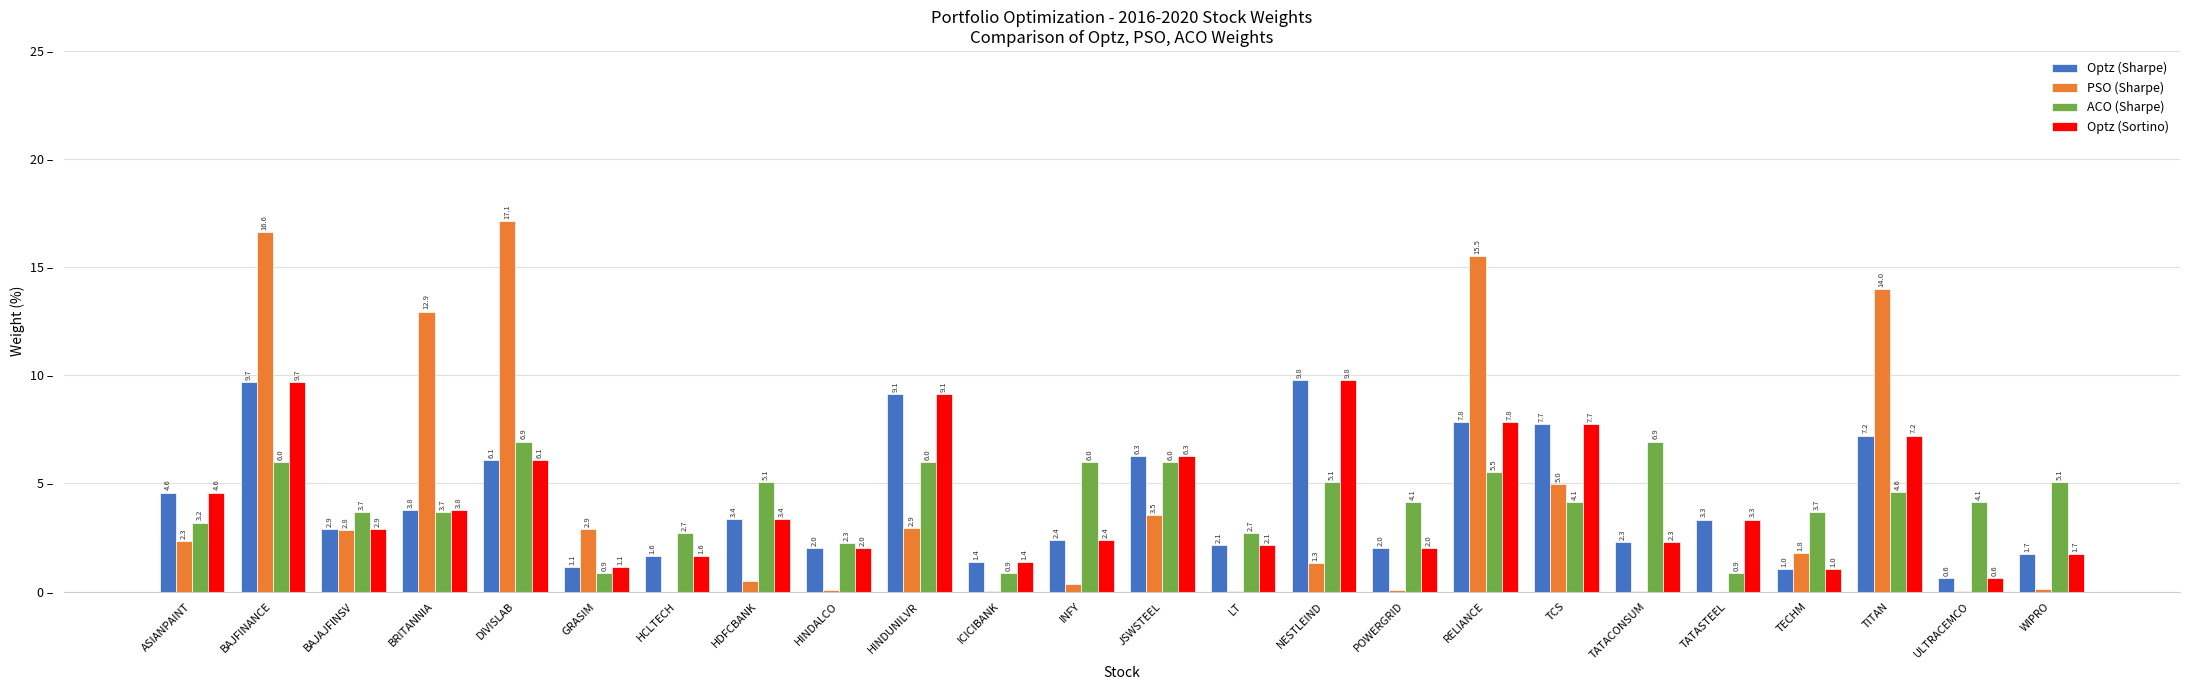

At which category is the sum across all series the highest?

BAJFINANCE